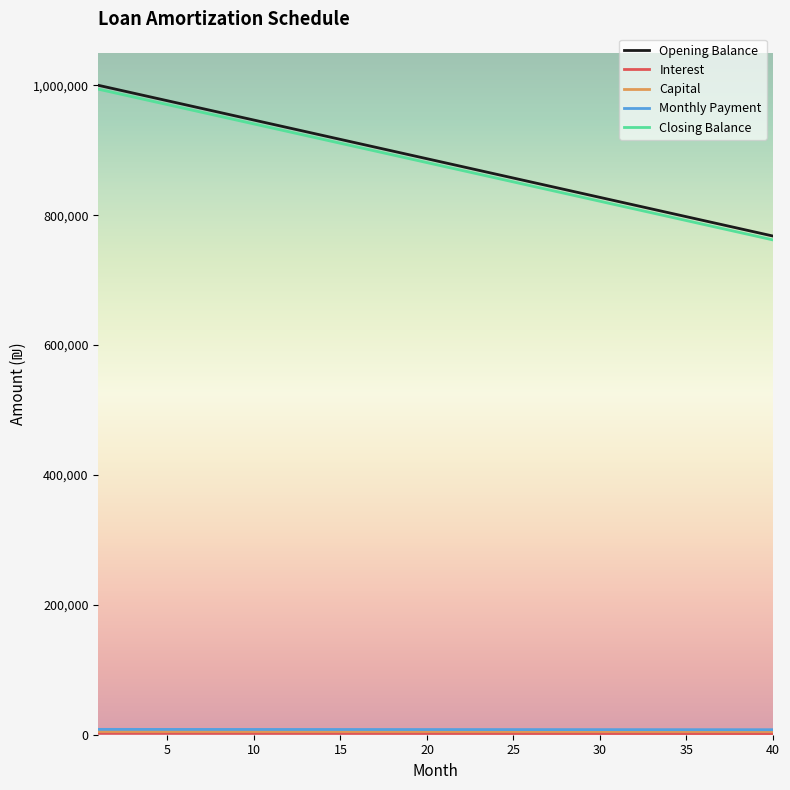

What is the minimum value for Closing Balance?

761904.8